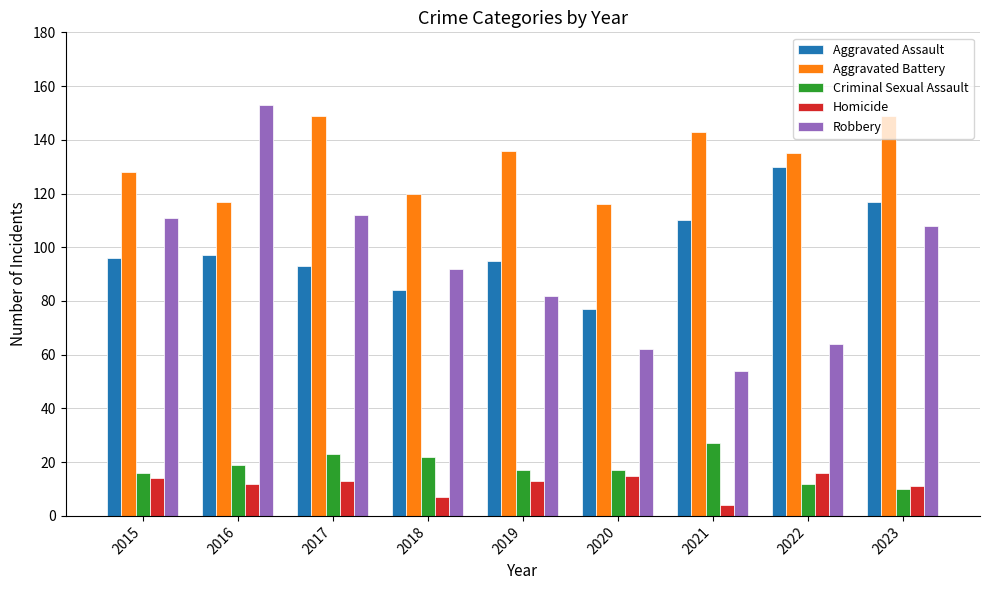

What is the difference between the maximum and second lowest values in the Robbery series?

91